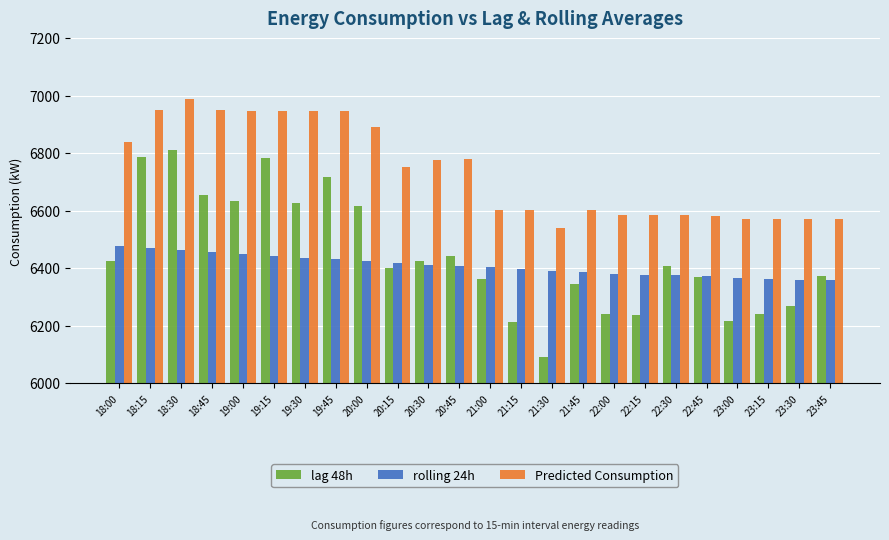

Is the value of rolling 24h at 23:30 greater than the value of lag 48h at 18:30?

No